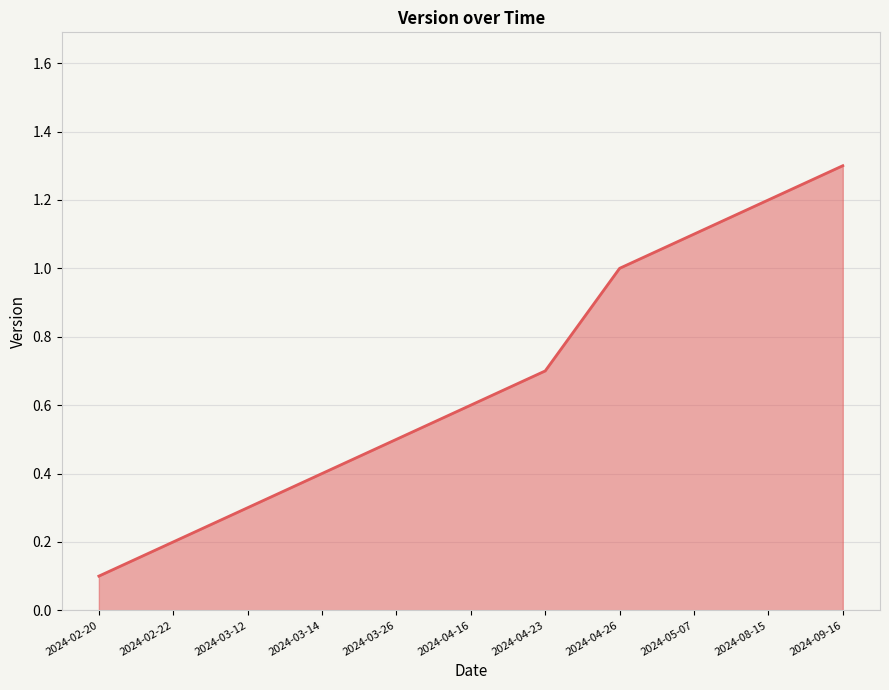

What is the sum of the values at 2024-03-12 and 2024-04-26?

1.3